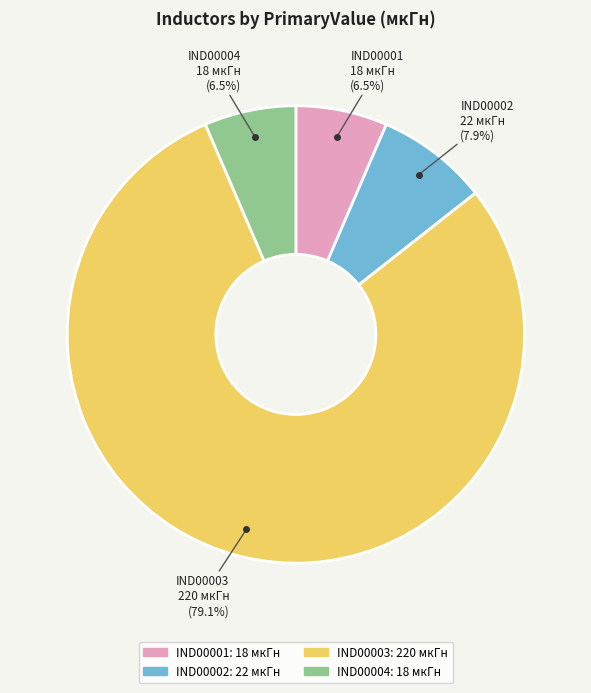

What is the majority slice?

IND00003